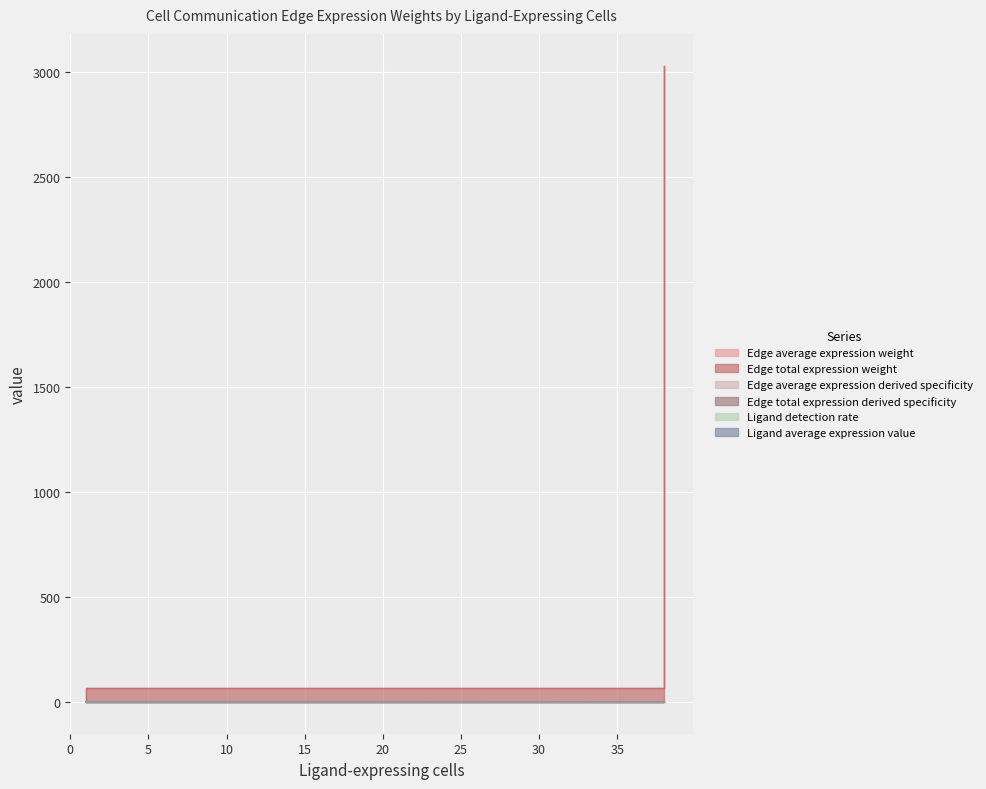

True or false: Edge total expression weight and Ligand average expression value cross at least once.

False